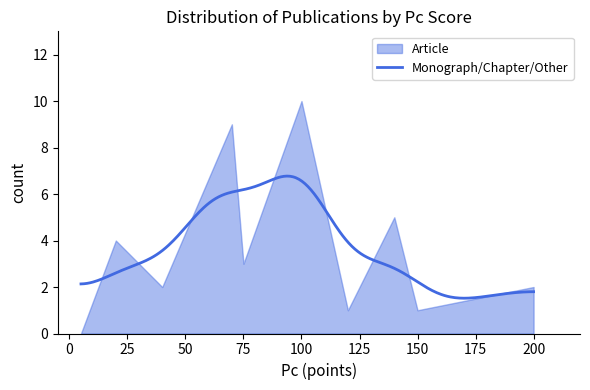

True or false: Article has a value of -3 at 5.

False